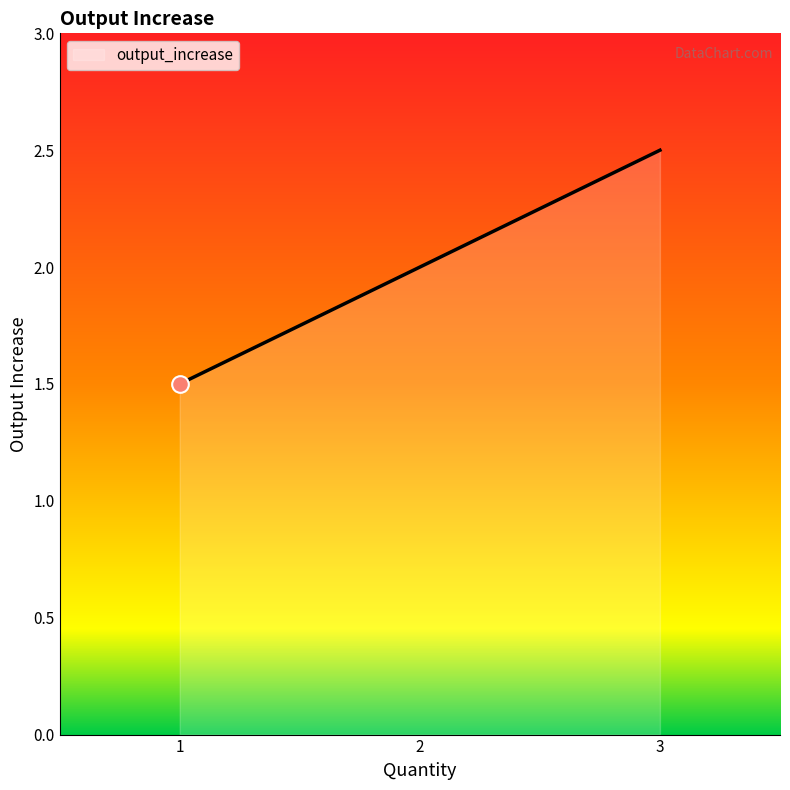

How many categories are shown in the chart?

3